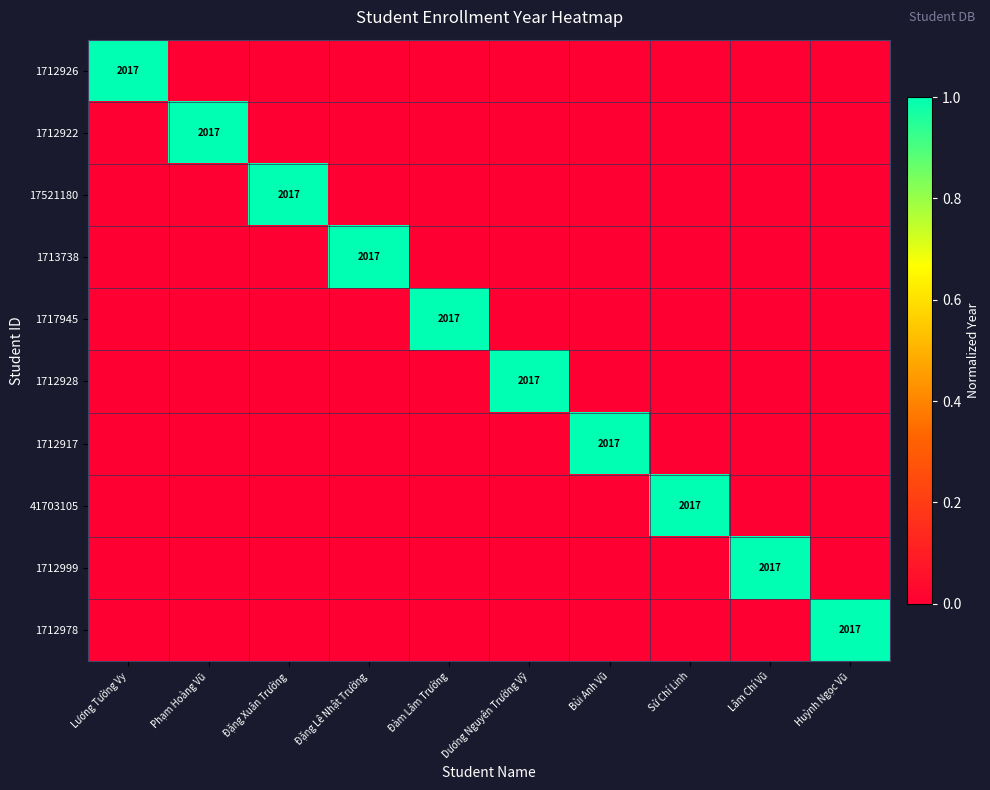

Between Dương Nguyên Trường Vỹ and Đàm Lâm Trường, which is larger?

Dương Nguyên Trường Vỹ